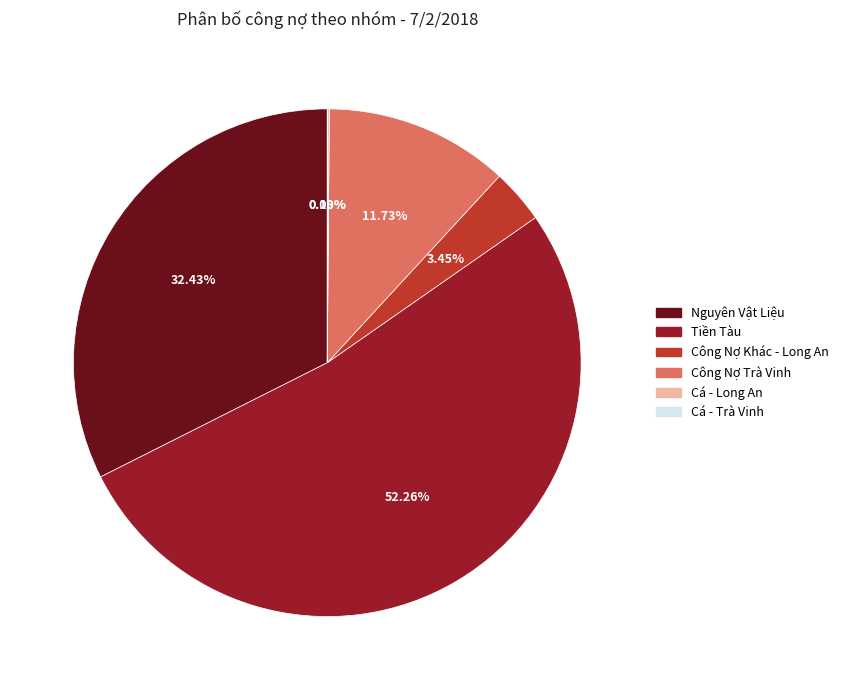

Approximately how many times larger is the value at Nguyên Vật Liệu compared to Công Nợ Trà Vinh?

2.8